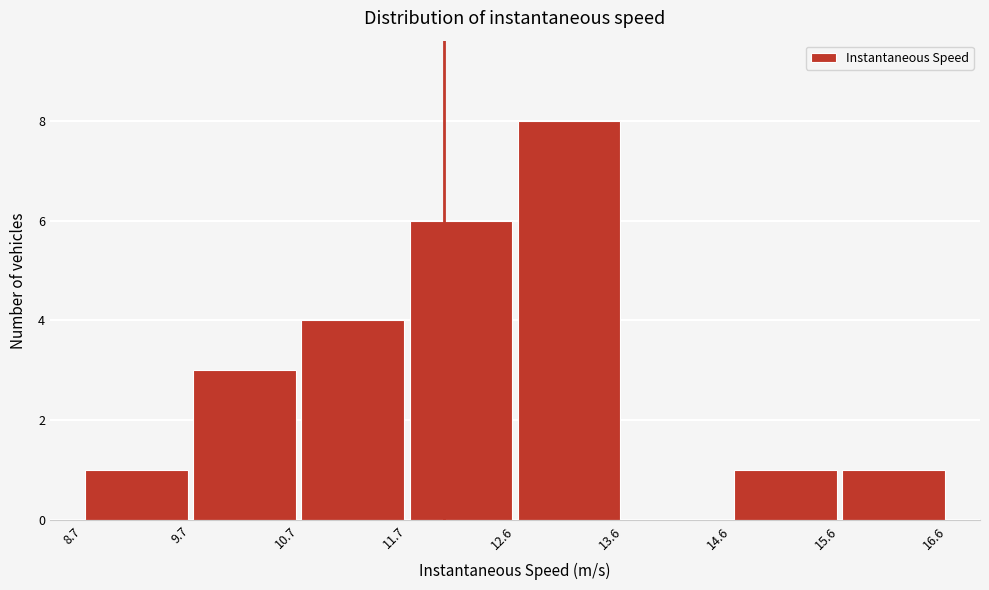

Reading left to right, transcribe this chart: for each bar, give the range it covers on the x-axis and its height. The values are not printed on the chart, so give them approximately, as read against the axis.

8.7 to 9.7: 1
9.7 to 10.7: 3
10.7 to 11.7: 4
11.7 to 12.6: 6
12.6 to 13.6: 8
13.6 to 14.6: 0
14.6 to 15.6: 1
15.6 to 16.6: 1